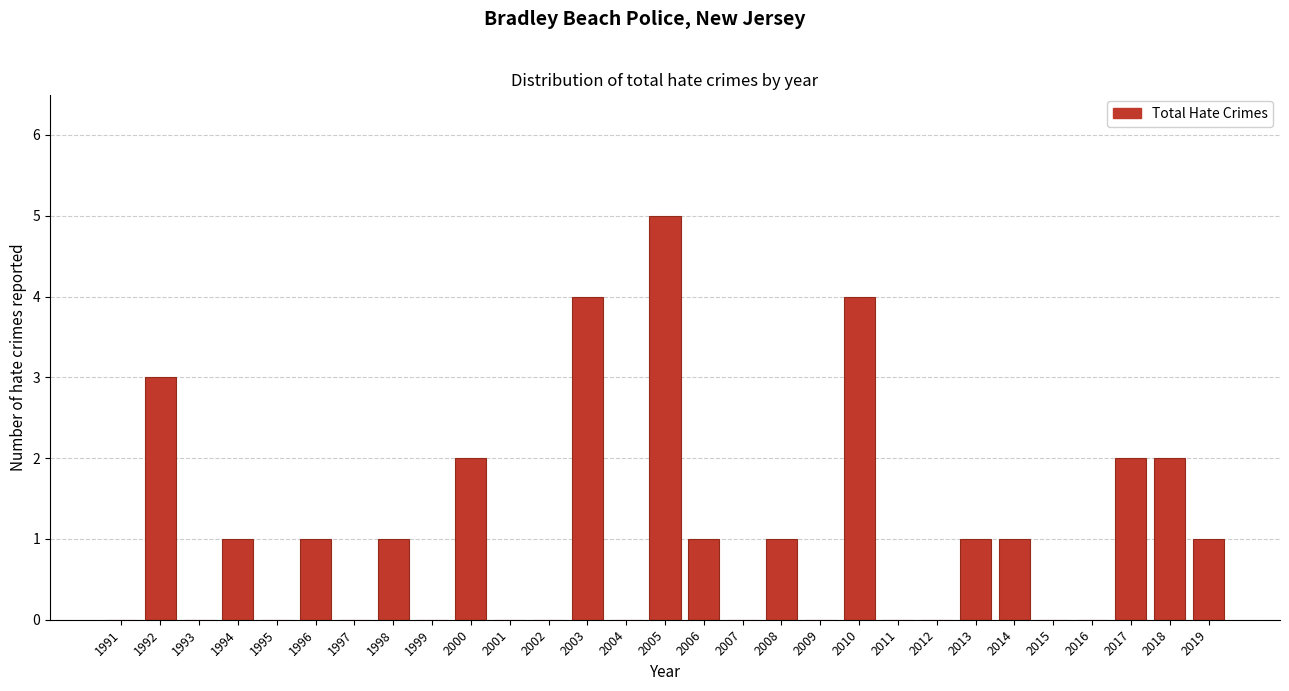

Reading right to left, extract all data points from this chart.

2019=1	2018=2	2017=2	2016=0	2015=0	2014=1	2013=1	2012=0	2011=0	2010=4	2009=0	2008=1	2007=0	2006=1	2005=5	2004=0	2003=4	2002=0	2001=0	2000=2	1999=0	1998=1	1997=0	1996=1	1995=0	1994=1	1993=0	1992=3	1991=0